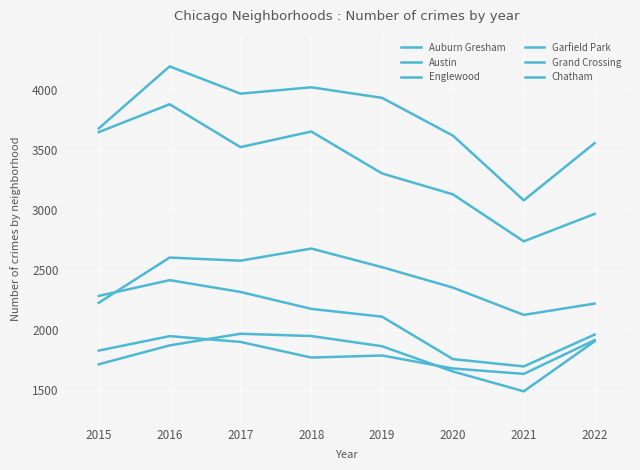

Which series has the largest total across all categories?

Austin